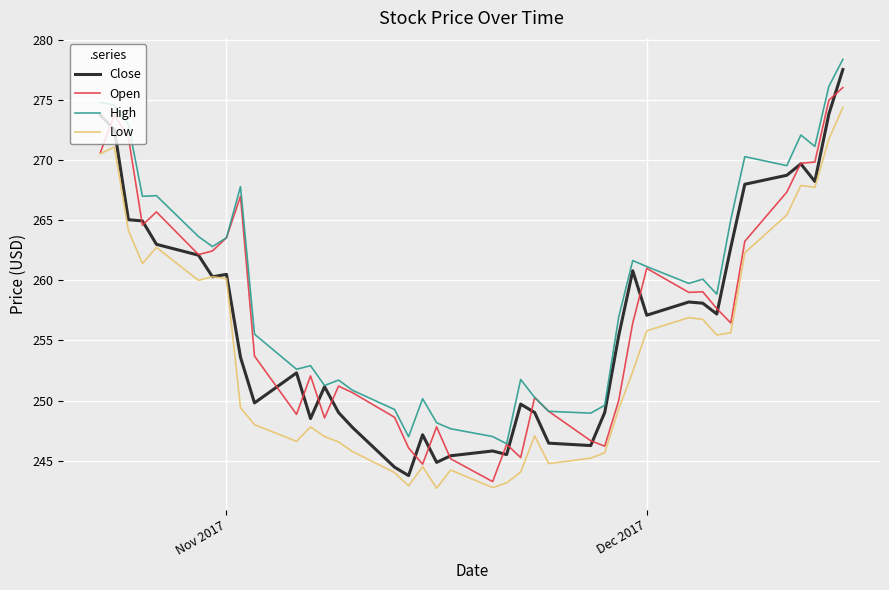

True or false: Close has more than 0 points higher than both neighbors.

True